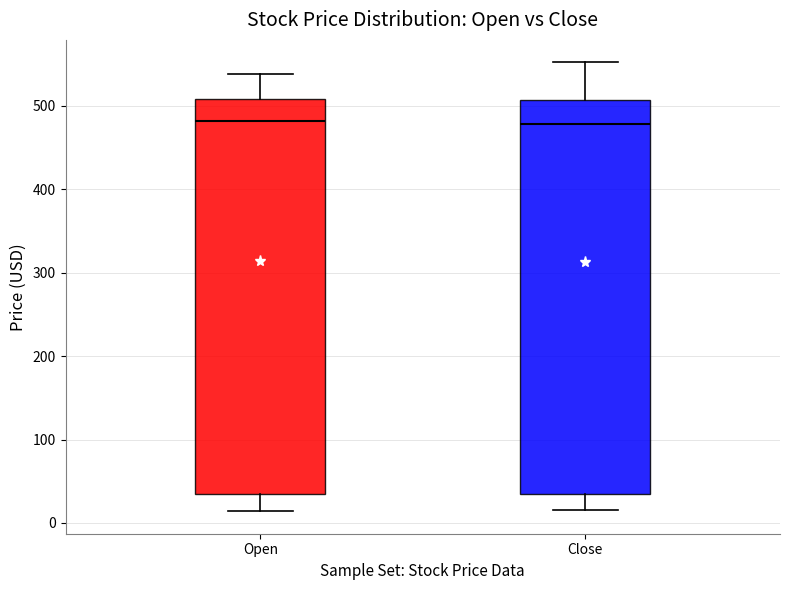

Where does the upper whisker of the box for Close end on the y-axis? The values are not printed on the chart, so give them approximately, as read against the axis.

550